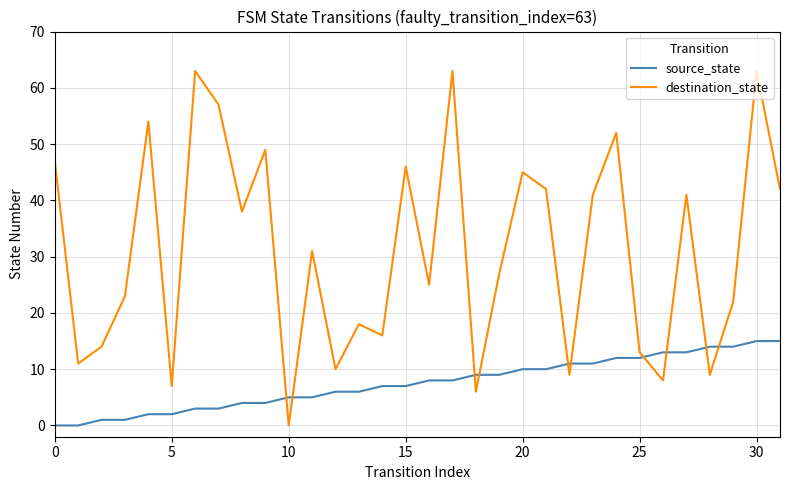

True or false: destination_state and source_state cross at least once.

True